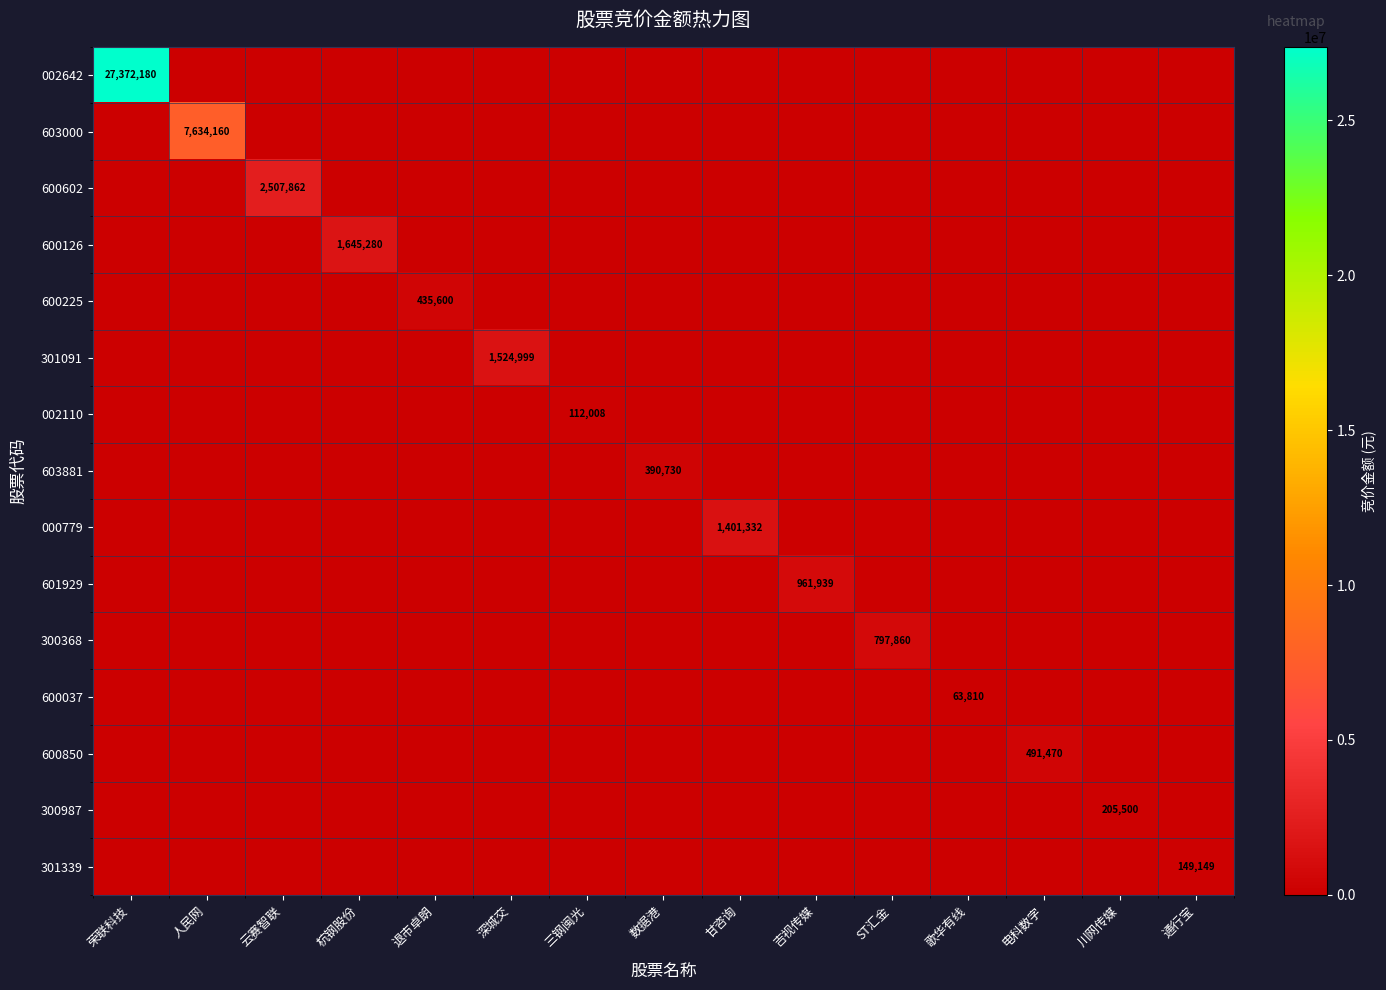

The value of 600602 at 云赛智联 is 2507862. True or false?

True